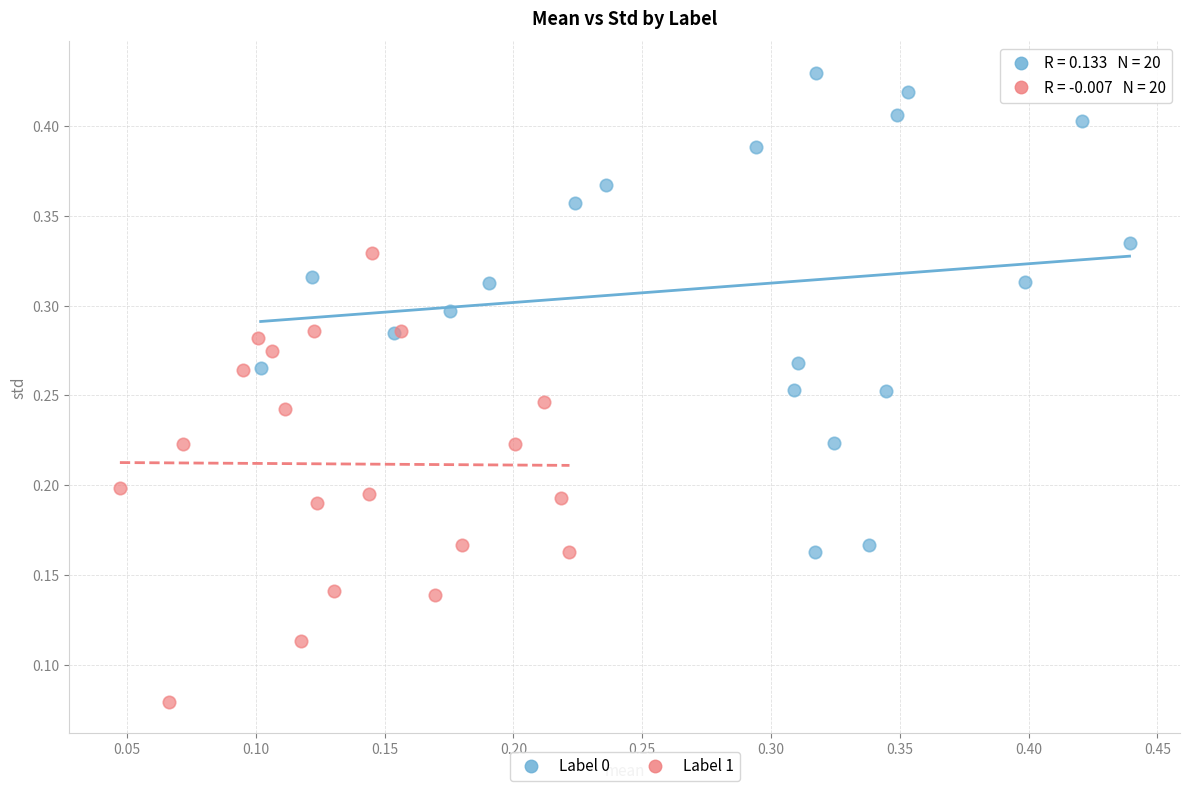

Which series reaches the minimum Y coordinate?

Label 1